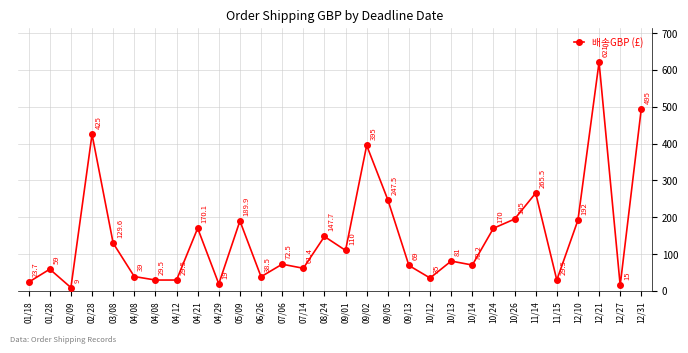

How many lines are shown in the chart?

1